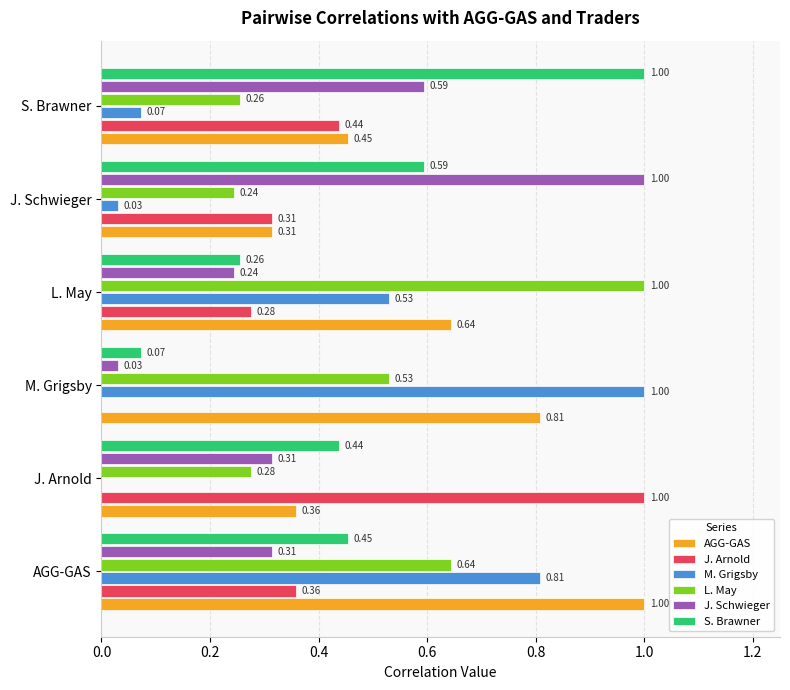

What is the sum of all J. Schwieger values?

2.5